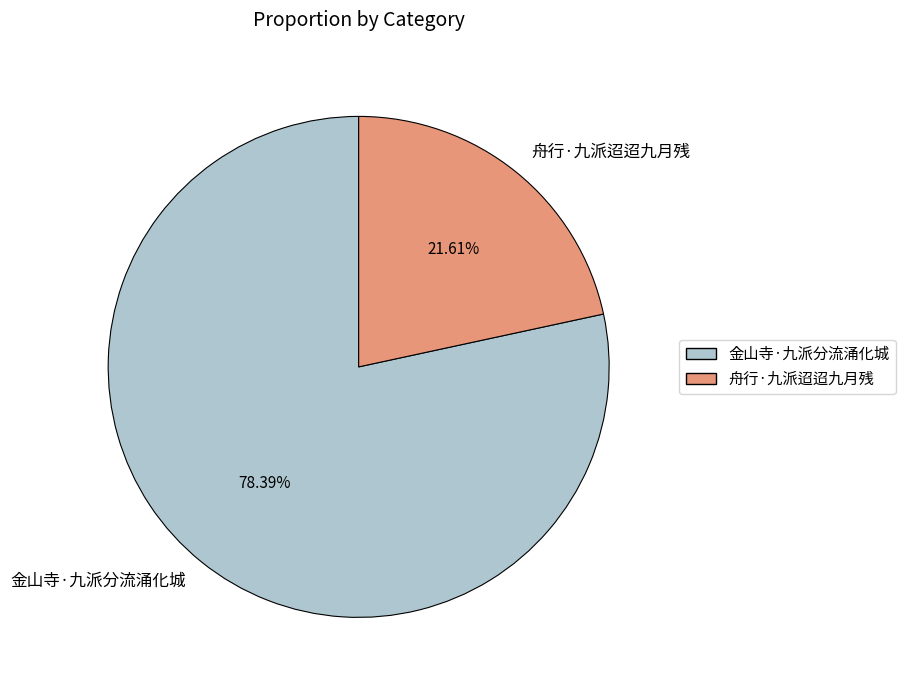

To the nearest percent, what is the combined percentage of 金山寺·九派分流涌化城 and 舟行·九派迢迢九月残?

100%